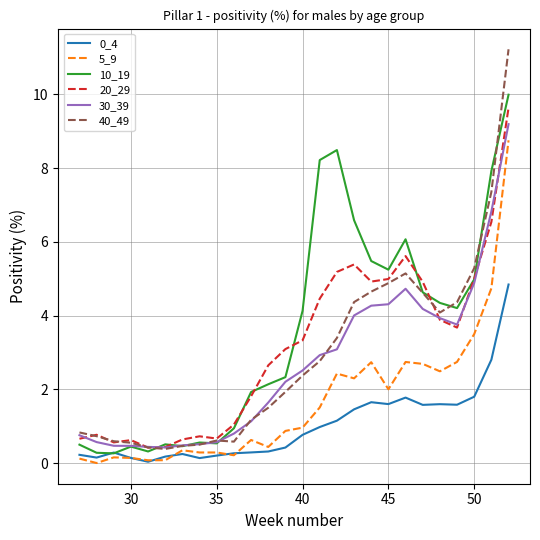

What is the greatest value displayed?

11.2